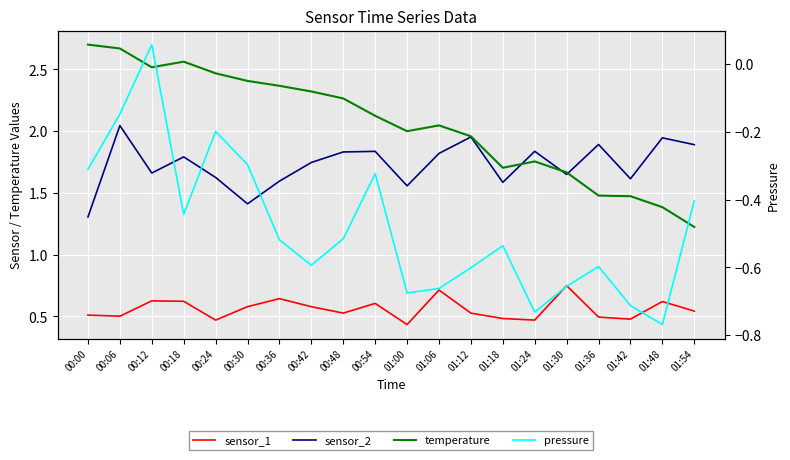

Reading left to right, what are all the values shown in this chart?

sensor_1: 00:00=0.5	00:06=0.5	00:12=0.6	00:18=0.6	00:24=0.5	00:30=0.6	00:36=0.6	00:42=0.6	00:48=0.5	00:54=0.6	01:00=0.4	01:06=0.7	01:12=0.5	01:18=0.5	01:24=0.5	01:30=0.7	01:36=0.5	01:42=0.5	01:48=0.6	01:54=0.5
sensor_2: 00:00=1.3	00:06=2.0	00:12=1.7	00:18=1.8	00:24=1.6	00:30=1.4	00:36=1.6	00:42=1.7	00:48=1.8	00:54=1.8	01:00=1.6	01:06=1.8	01:12=2.0	01:18=1.6	01:24=1.8	01:30=1.6	01:36=1.9	01:42=1.6	01:48=1.9	01:54=1.9
temperature: 00:00=2.7	00:06=2.7	00:12=2.5	00:18=2.6	00:24=2.5	00:30=2.4	00:36=2.4	00:42=2.3	00:48=2.3	00:54=2.1	01:00=2.0	01:06=2.0	01:12=2.0	01:18=1.7	01:24=1.8	01:30=1.7	01:36=1.5	01:42=1.5	01:48=1.4	01:54=1.2
pressure: 00:00=-0.3	00:06=-0.1	00:12=0.1	00:18=-0.4	00:24=-0.2	00:30=-0.3	00:36=-0.5	00:42=-0.6	00:48=-0.5	00:54=-0.3	01:00=-0.7	01:06=-0.7	01:12=-0.6	01:18=-0.5	01:24=-0.7	01:30=-0.7	01:36=-0.6	01:42=-0.7	01:48=-0.8	01:54=-0.4